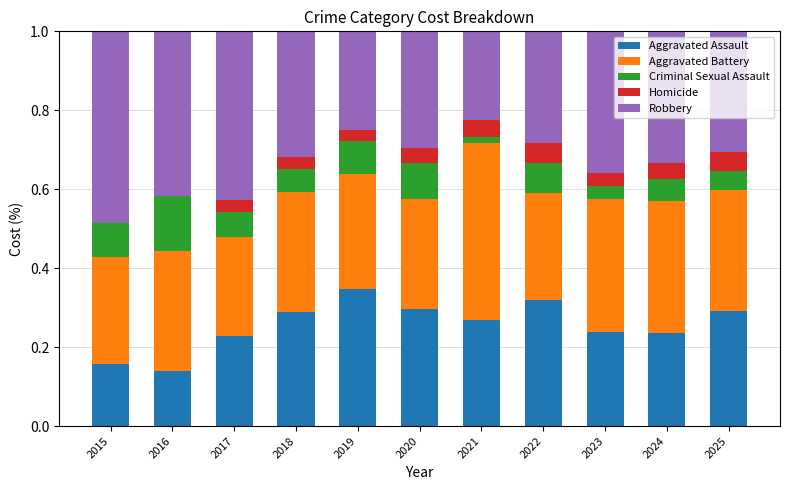

The Aggravated Assault series shows 0.3 at 2025. True or false?

True